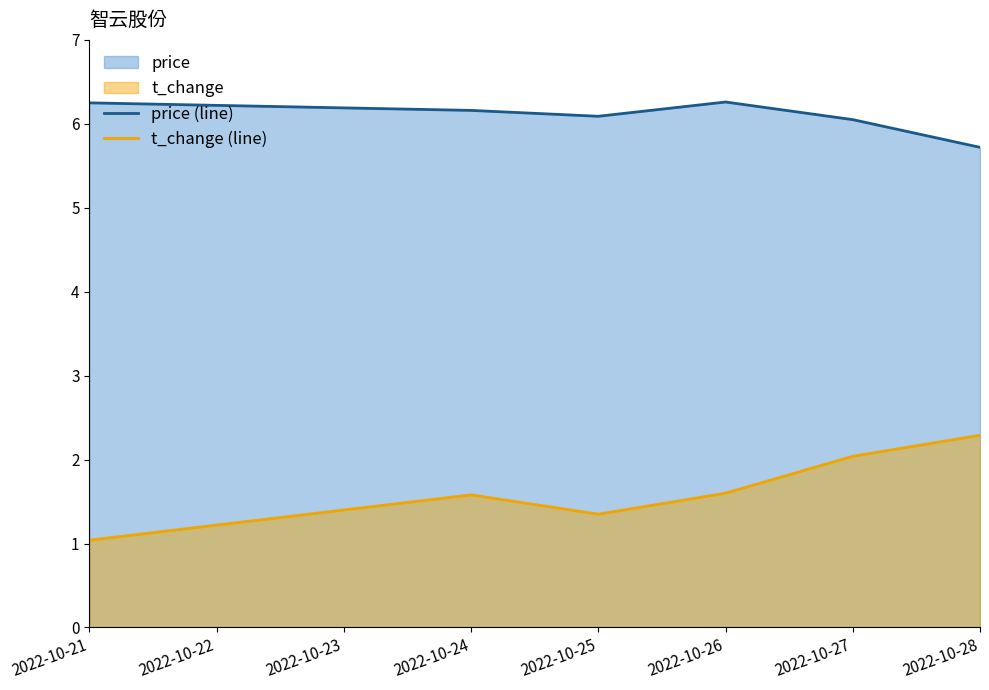

Which series has the largest total across all categories?

price (line)